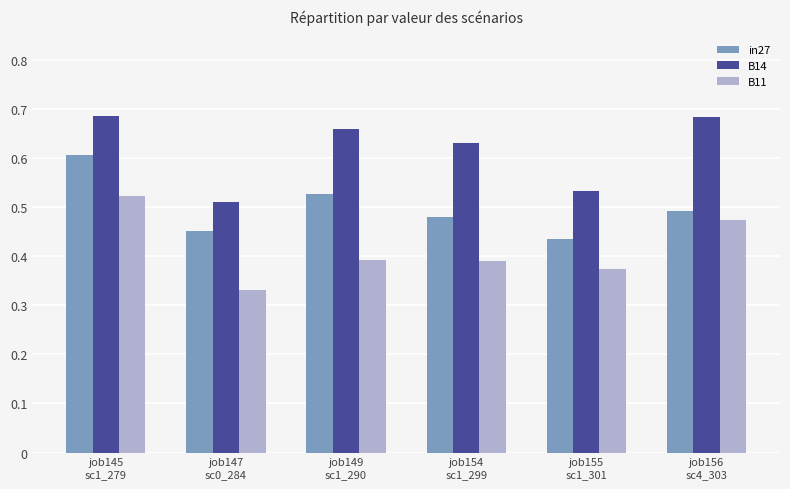

Which series has the largest total across all categories?

B14